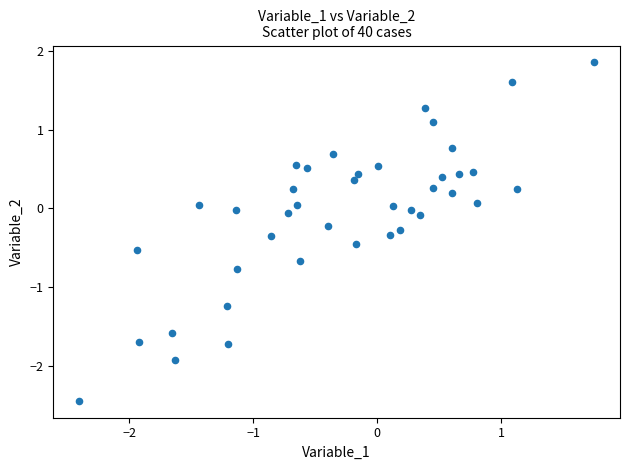

What is the range of Y values (max minus min)?

4.3